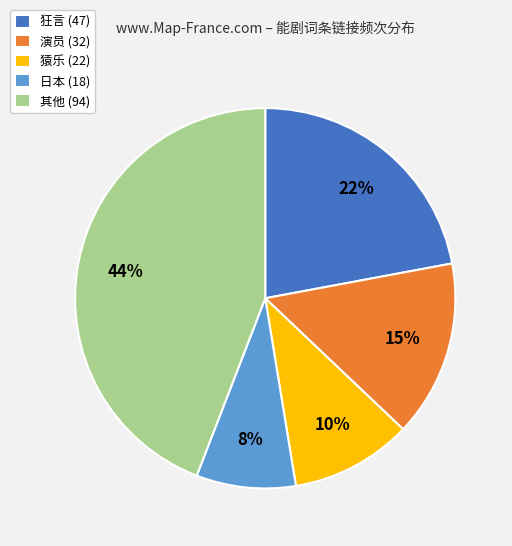

What is the ratio of the value at 狂言 (47) to the value at 演员 (32)?

1.5